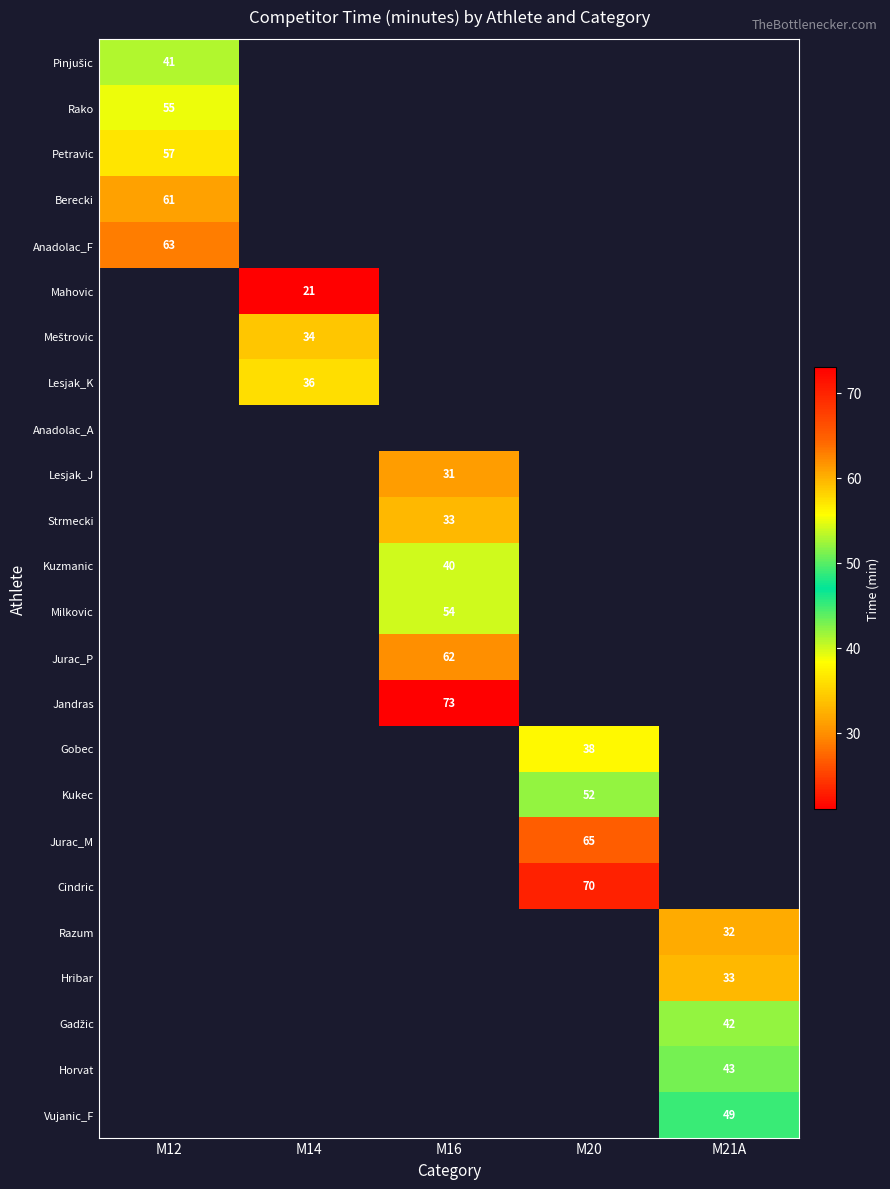

Count the number of data series in this chart.

24